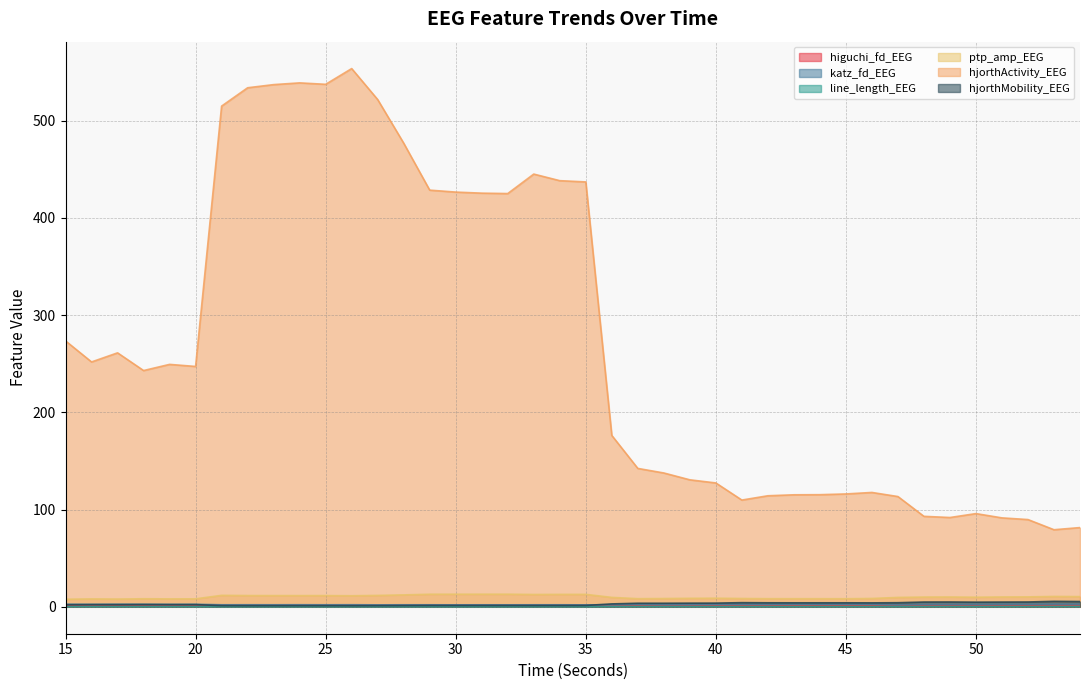

Is the value of line_length_EEG at 40 greater than the value of hjorthActivity_EEG at 26?

No